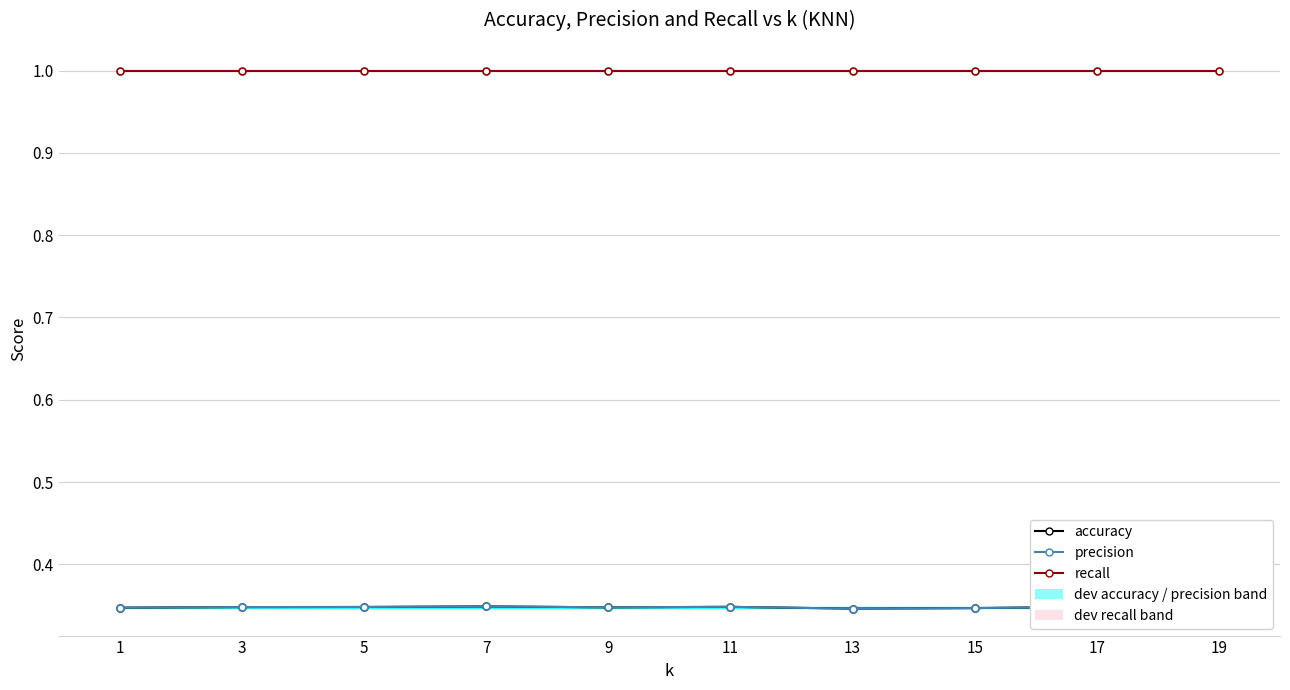

List the series in order of their peak value, highest first.

recall, accuracy, precision